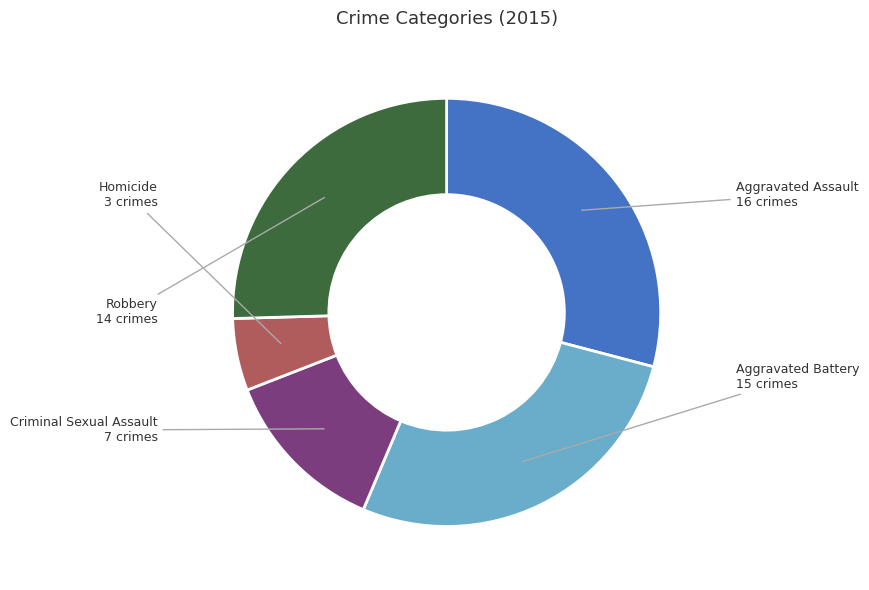

Does any single category account for the majority?

No